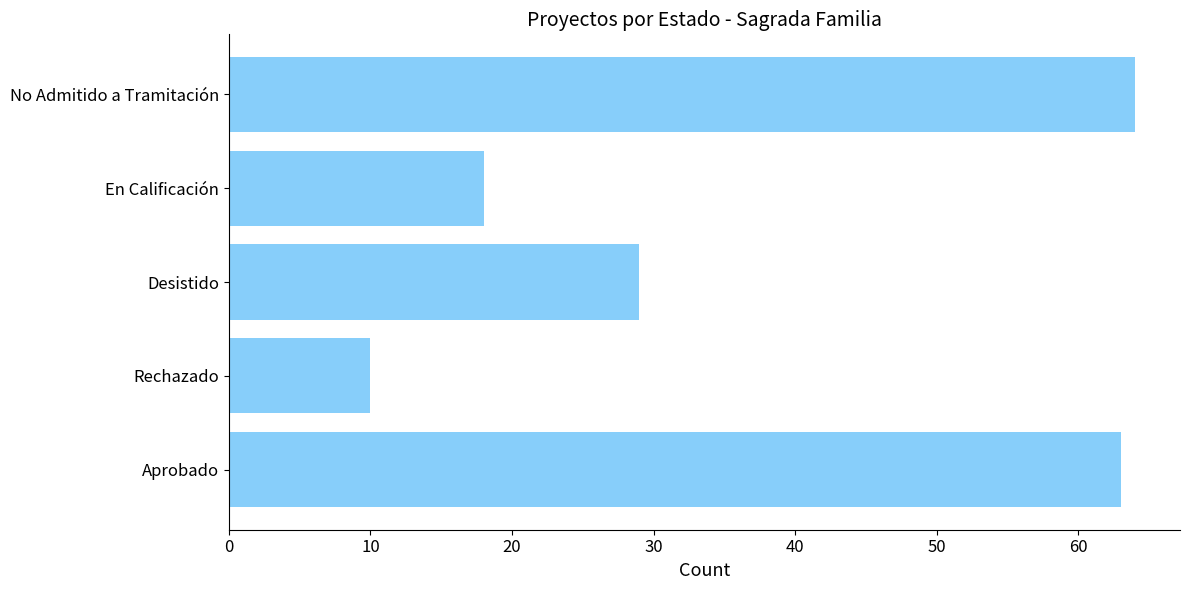

Reading bottom to top, extract all data points from this chart.

63	10	29	18	64